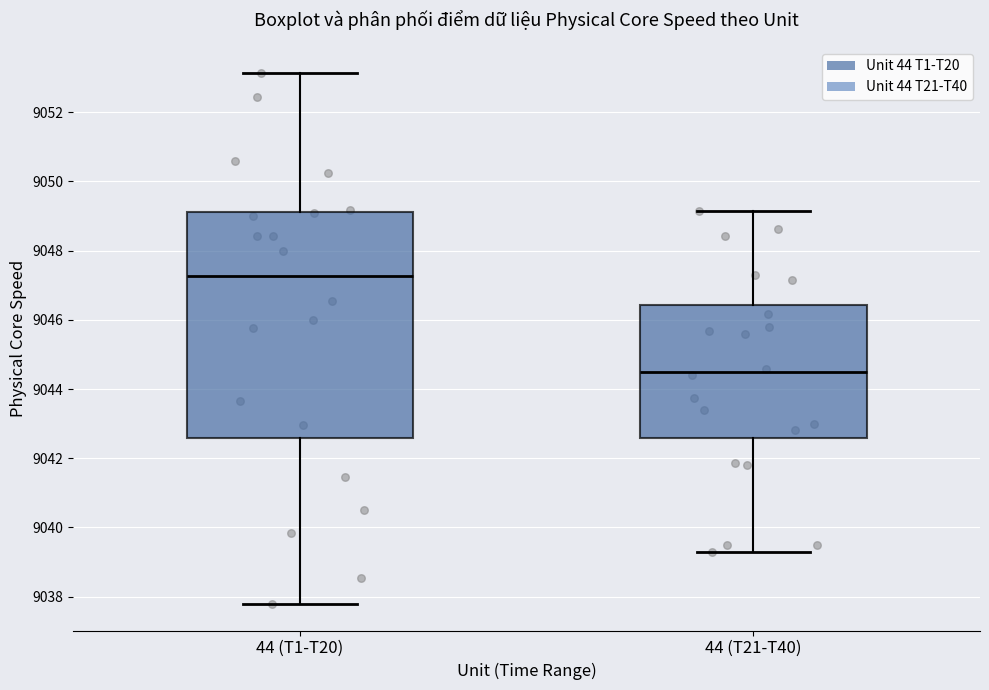

Comparing the boxes themselves (not the whiskers), which one is the tallest?

44 (T1-T20)